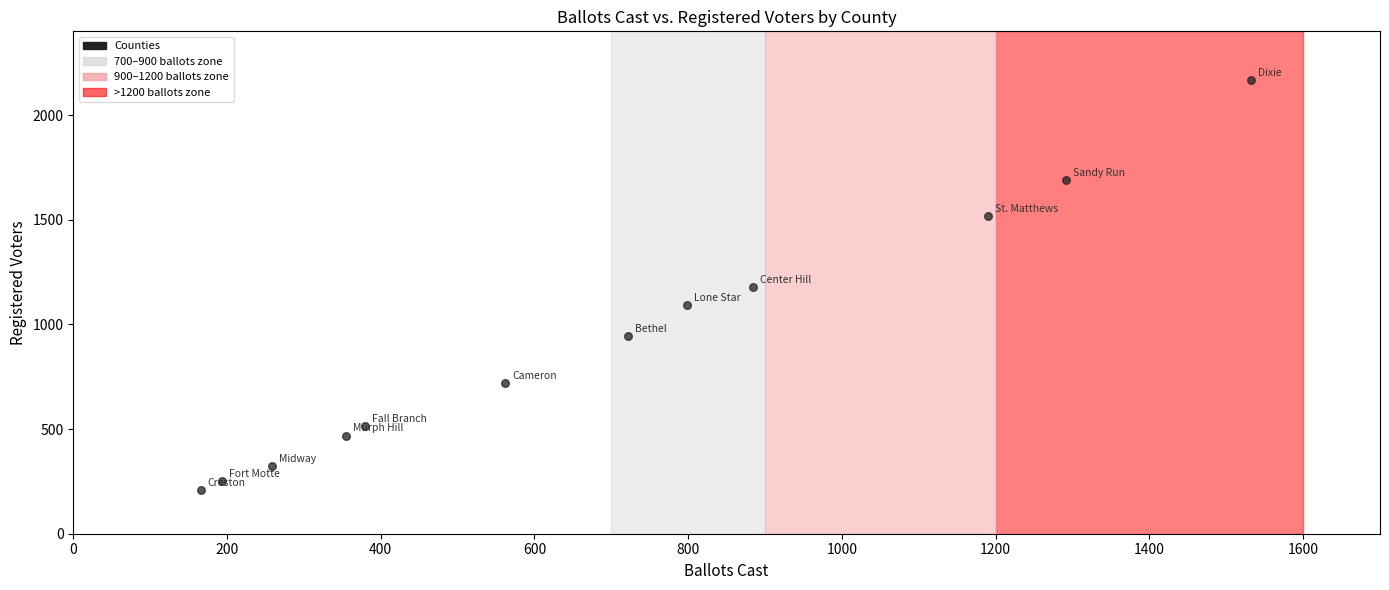

What is the range of Y values (max minus min)?

1959